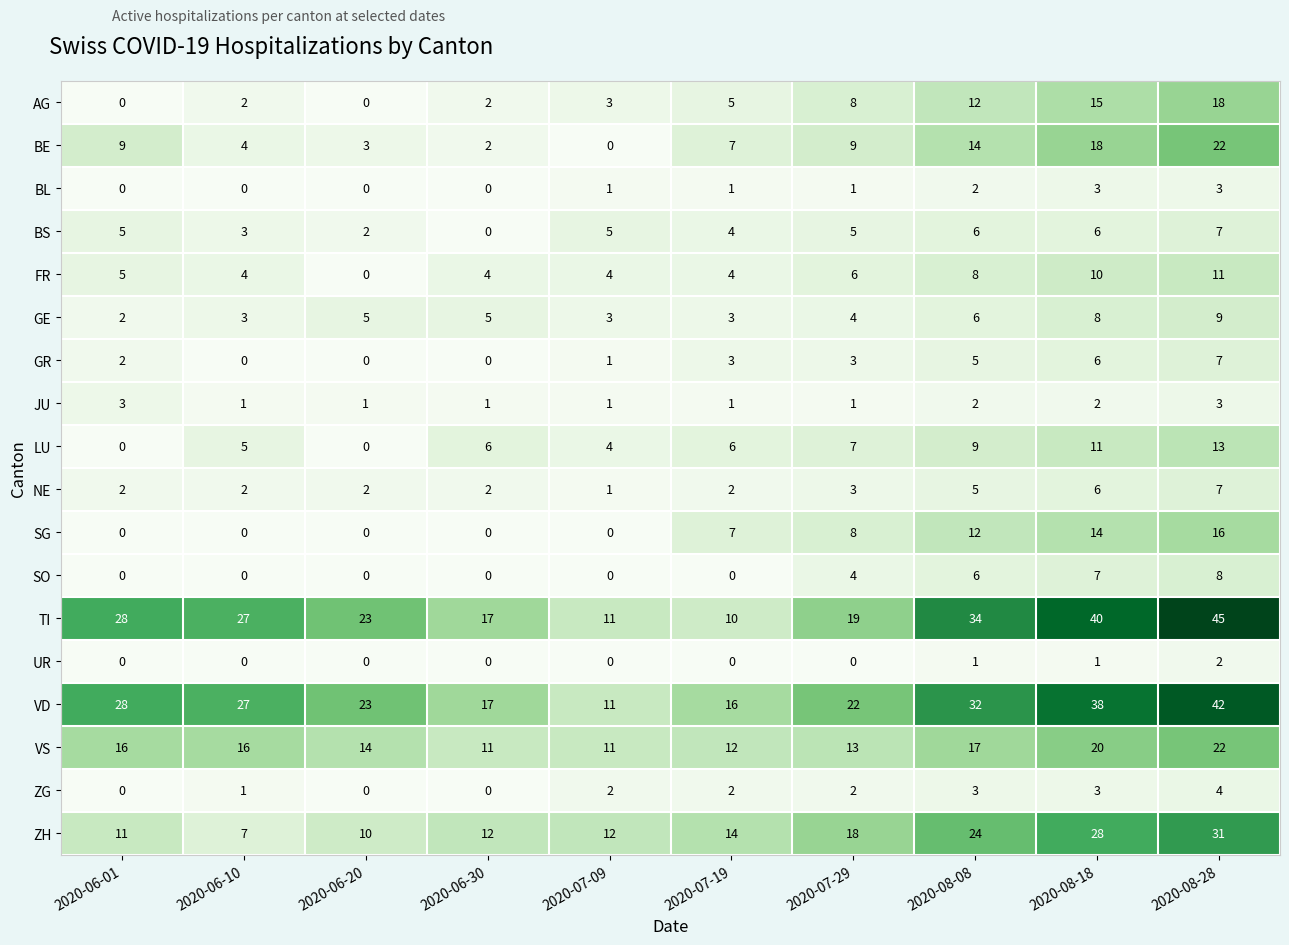

Which series has the largest range (max minus min)?

TI